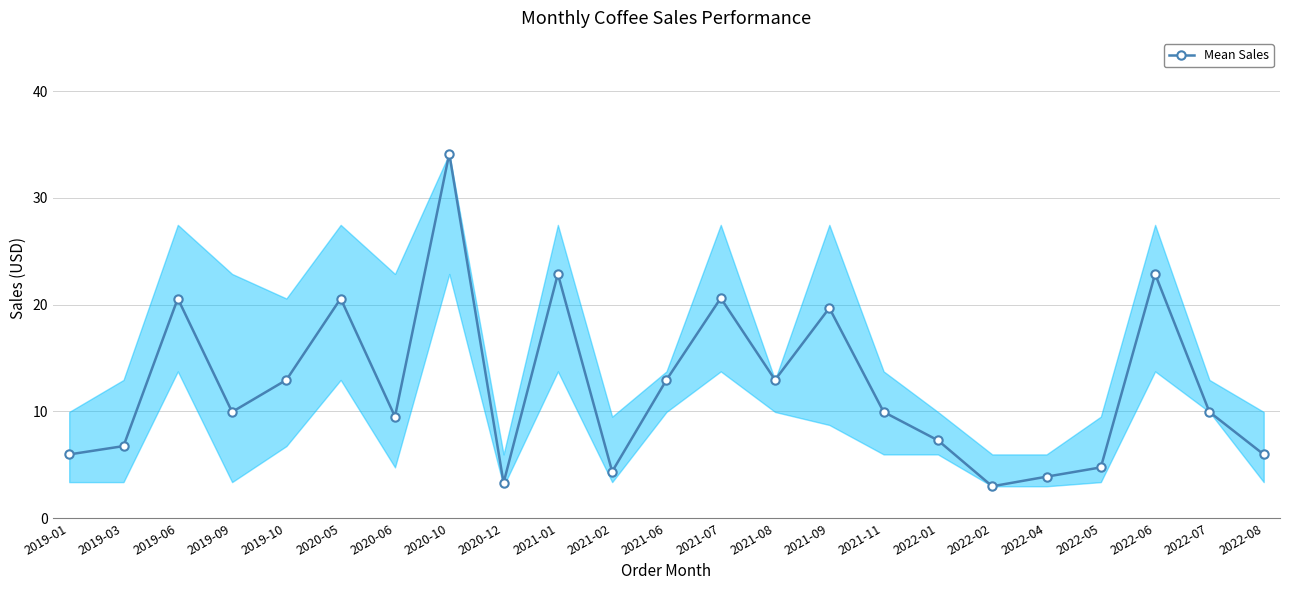

Between 2021-11 and 2021-06, which is larger?

2021-06